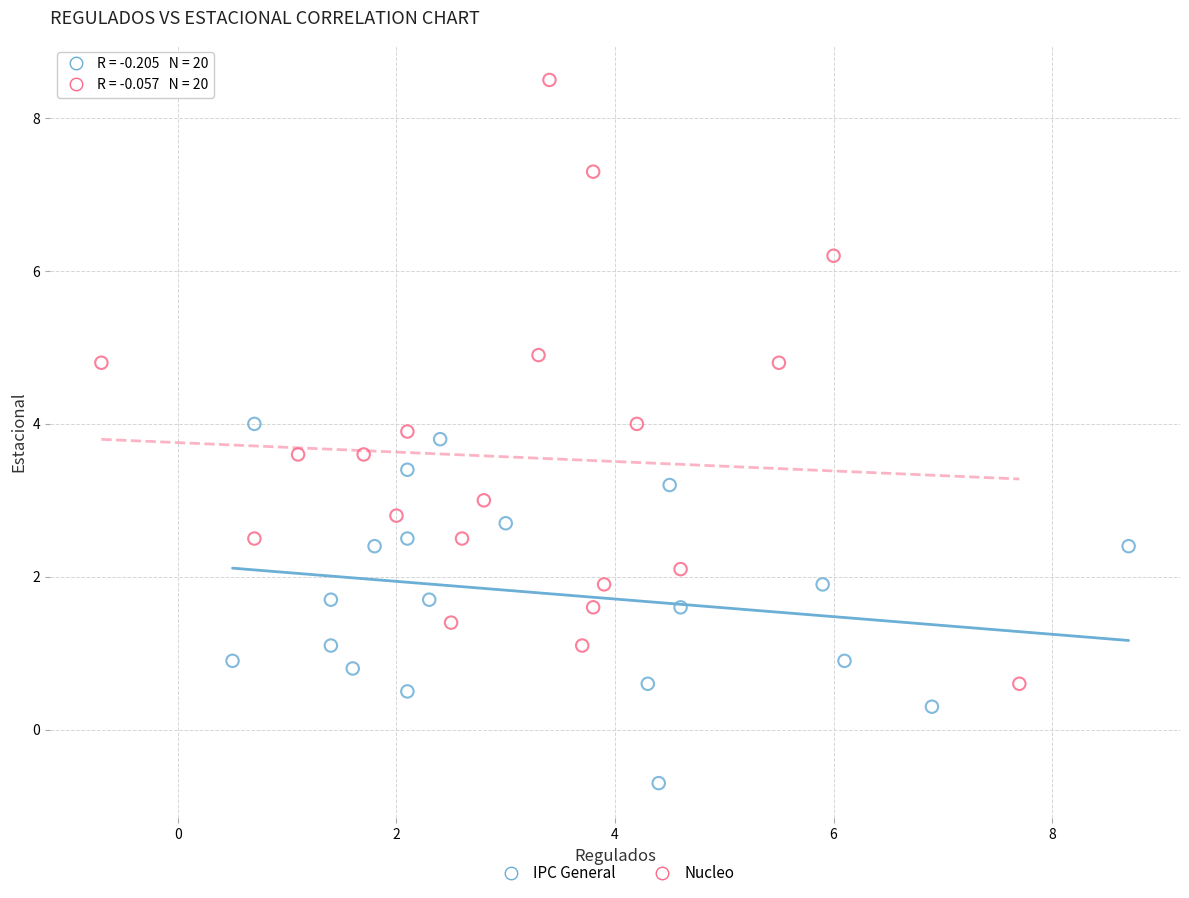

Which series has the widest spread of Y values?

Nucleo